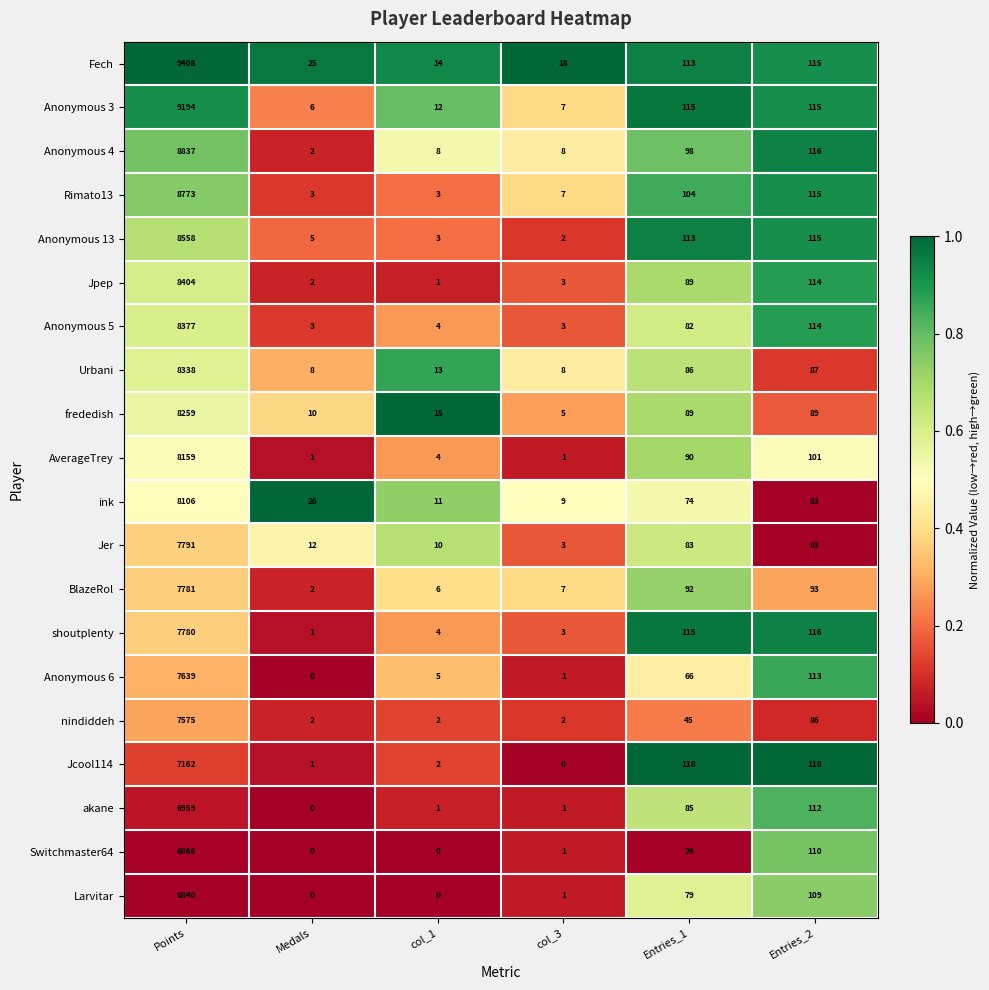

Which series has the widest spread of values?

Fech